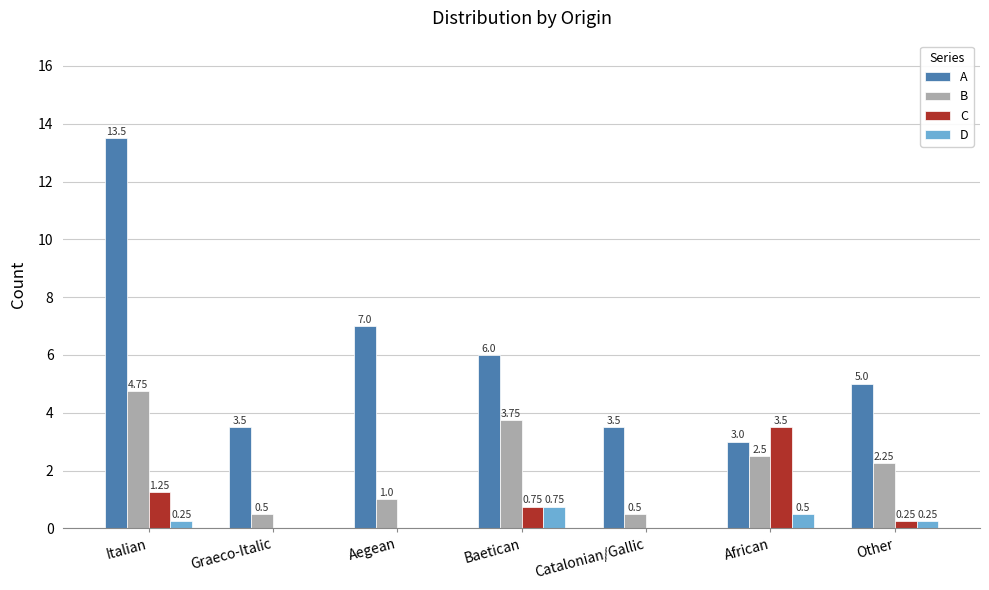

Which series has the largest total across all categories?

A